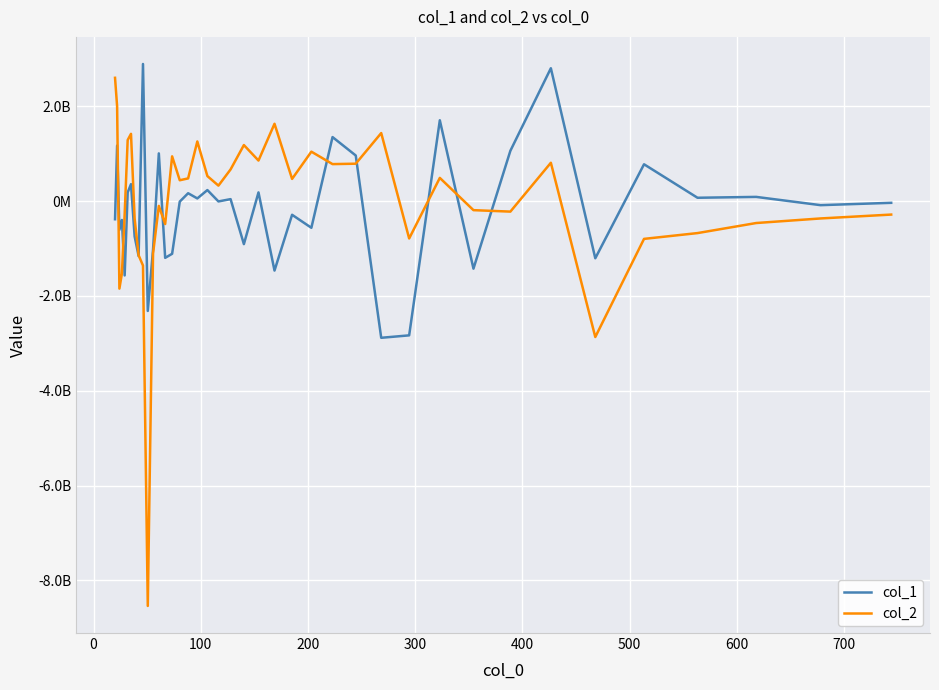

What is the difference between the second highest and second lowest values in the col_1 series?

5632717003.6